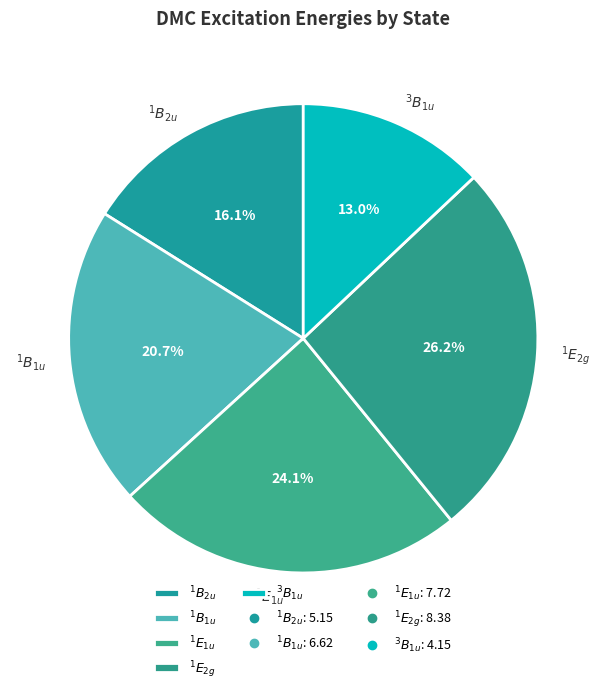

True or false: $^1B_{1u}$ accounts for 15% of the total.

False